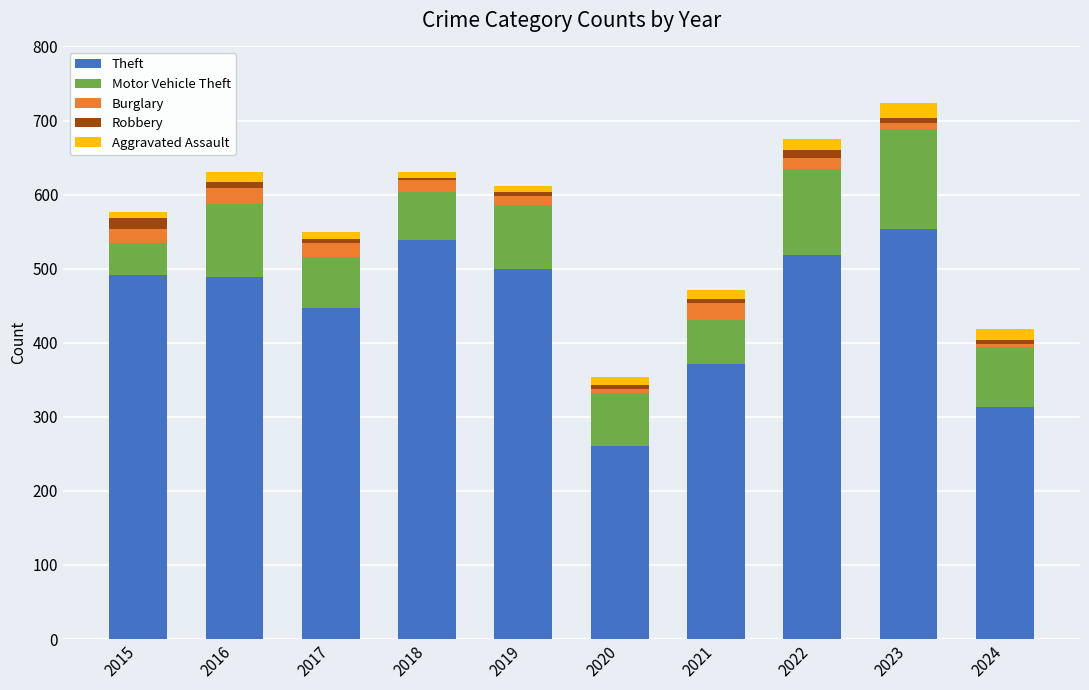

What is the sum of all Theft values?

4482